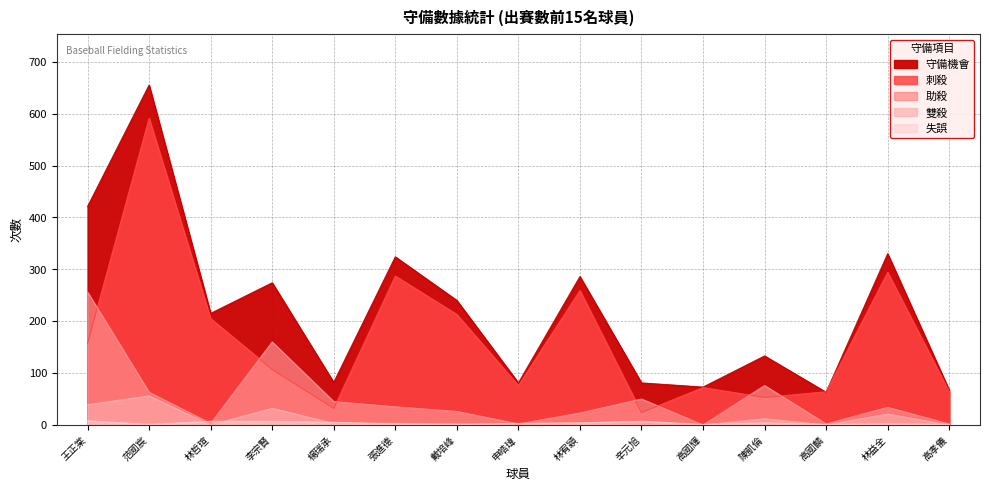

Count the number of data series in this chart.

5